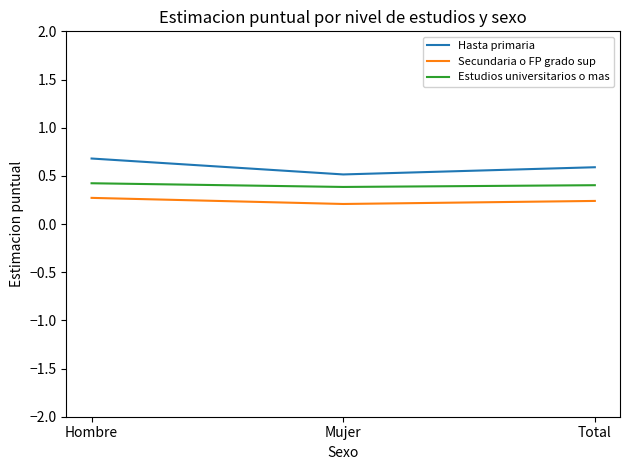

At which label does Hasta primaria reach its peak?

Hombre